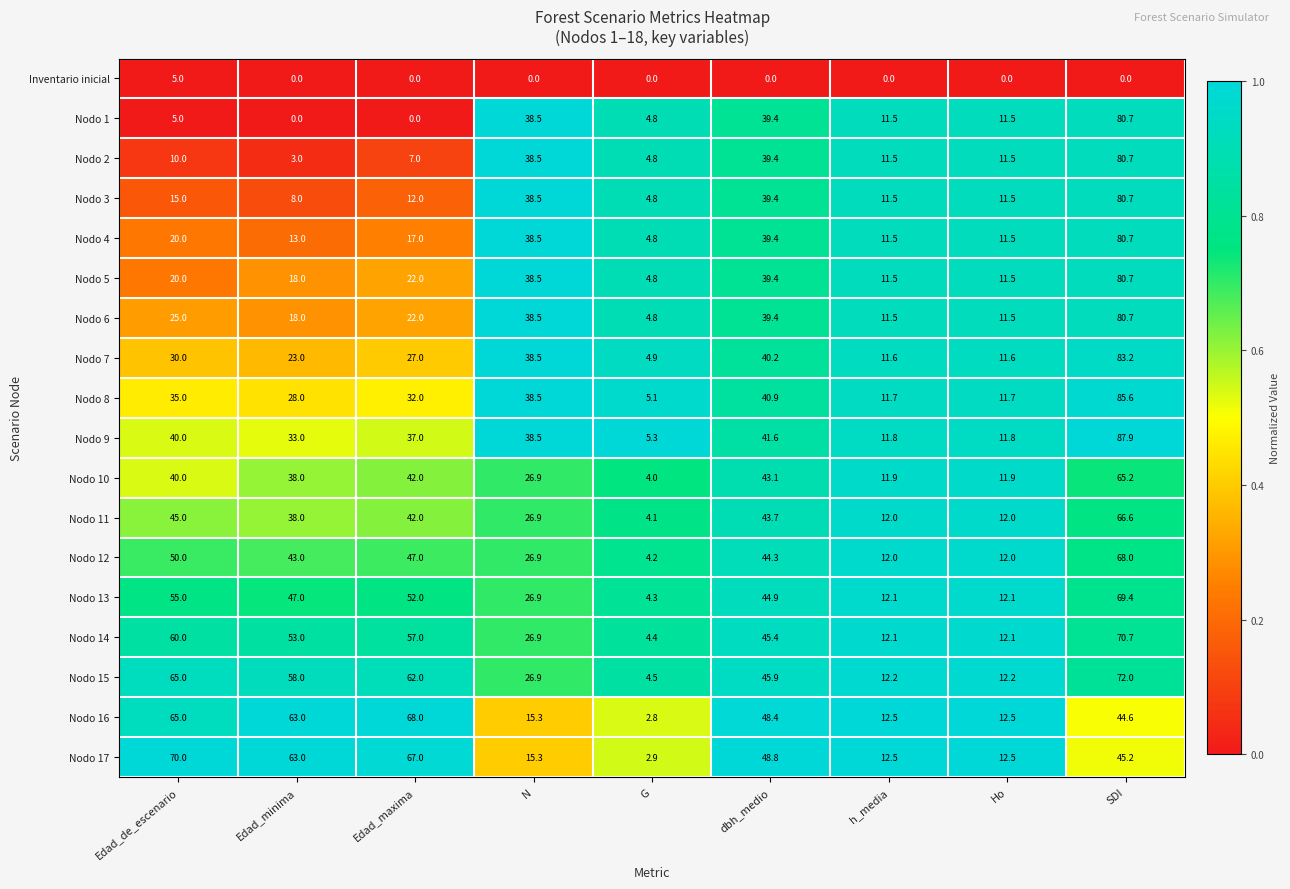

At which category is the sum across all series the highest?

SDI